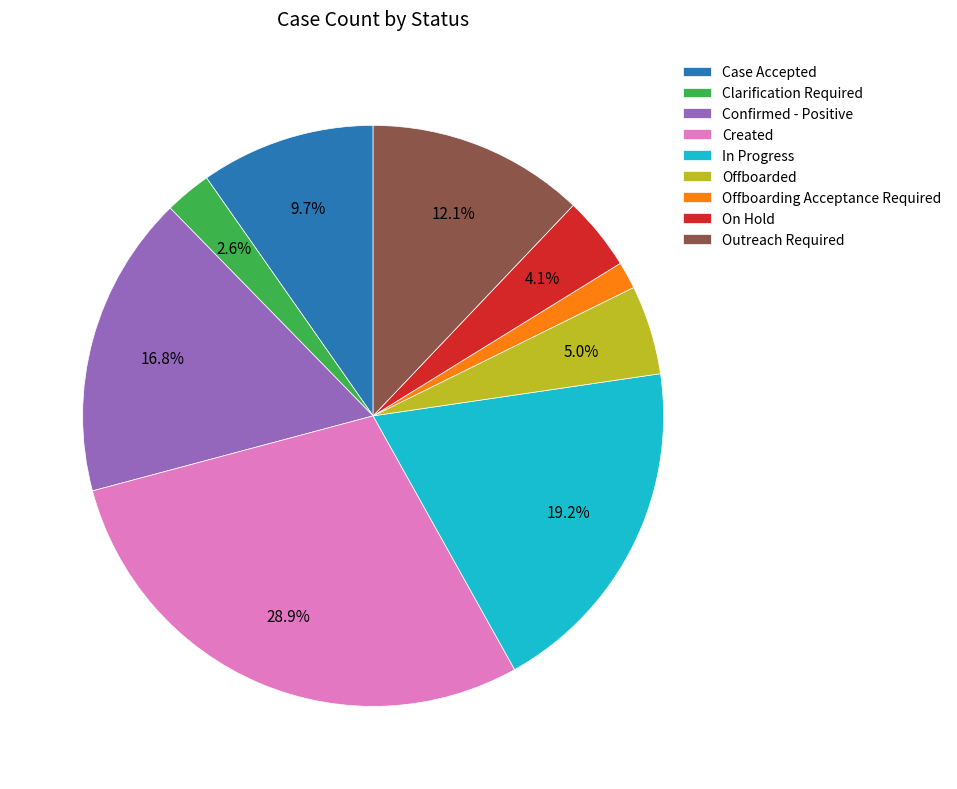

Between Created and Offboarded, which is larger?

Created